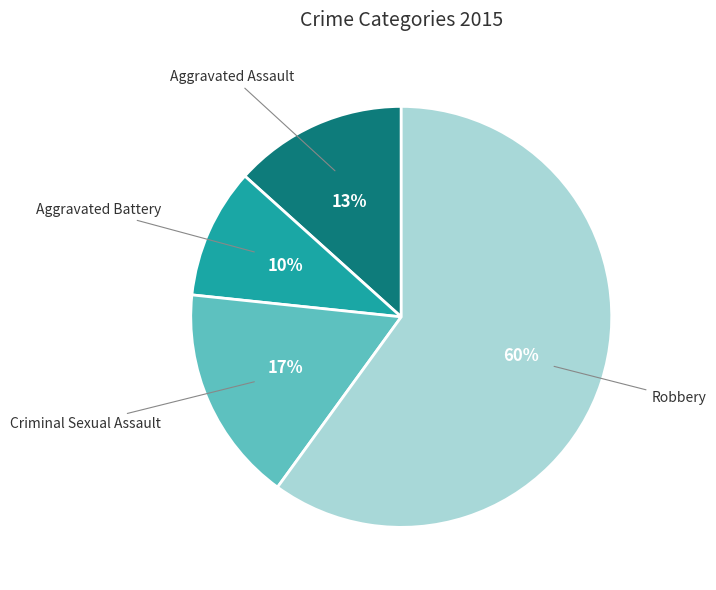

Approximately how many times larger is the value at Aggravated Assault compared to Robbery?

0.2